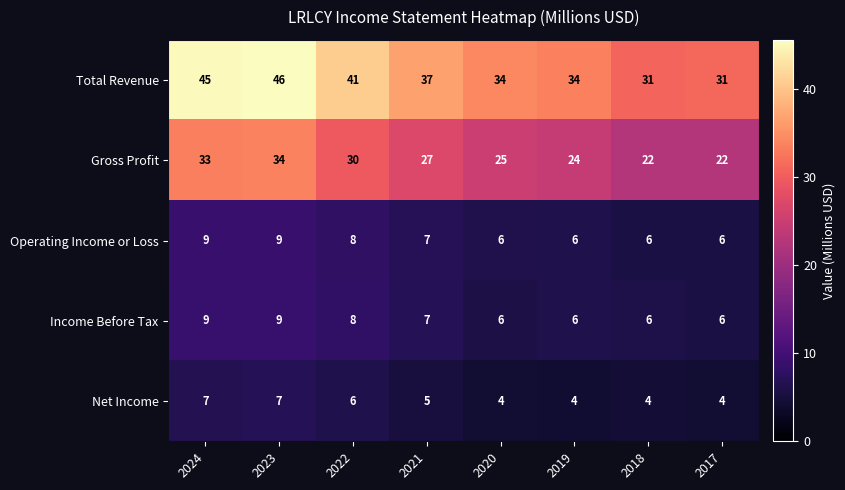

Which series has the largest total across all categories?

Total Revenue